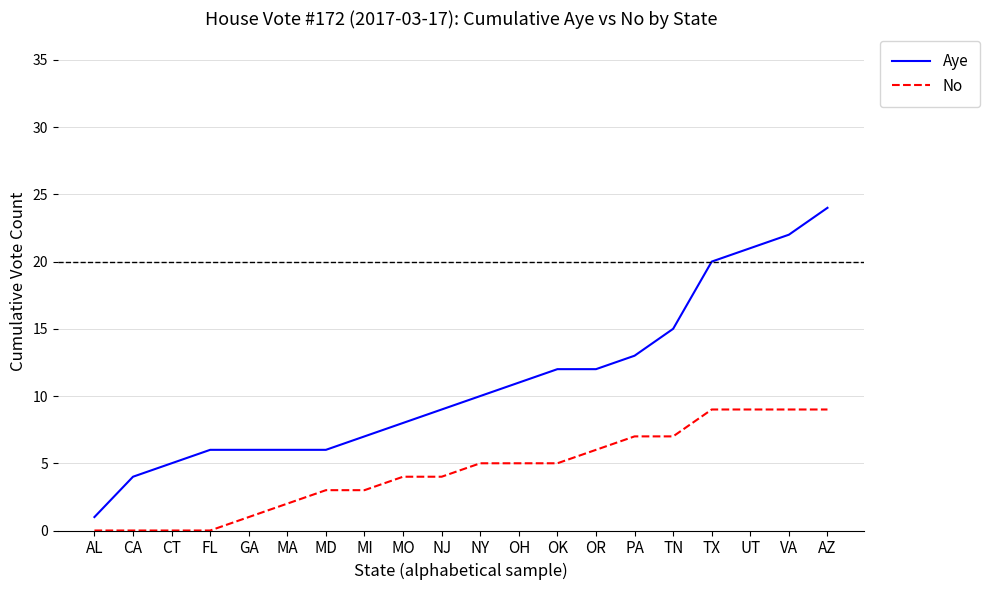

What is the lowest value of the Aye series?

1